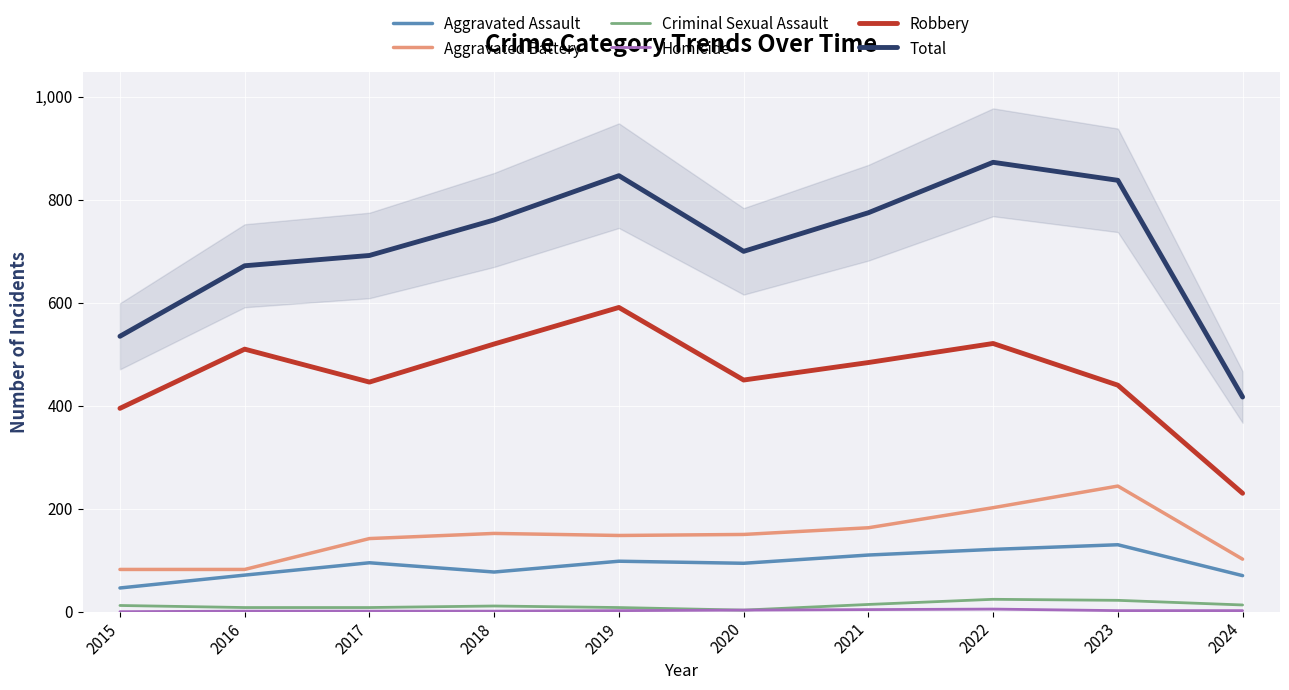

The Robbery series shows 180 at 2020. True or false?

False